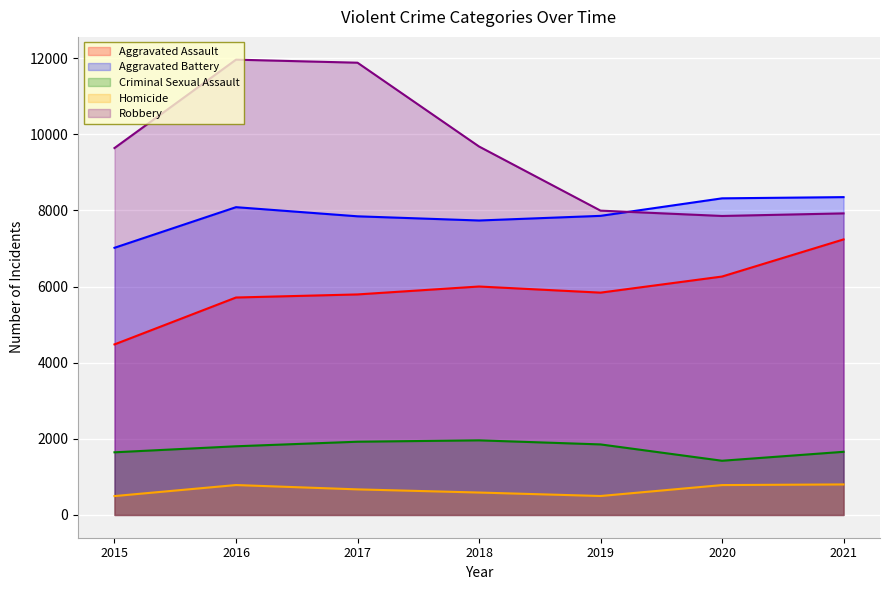

What is the difference between the second highest and minimum values in the Aggravated Battery series?

1299